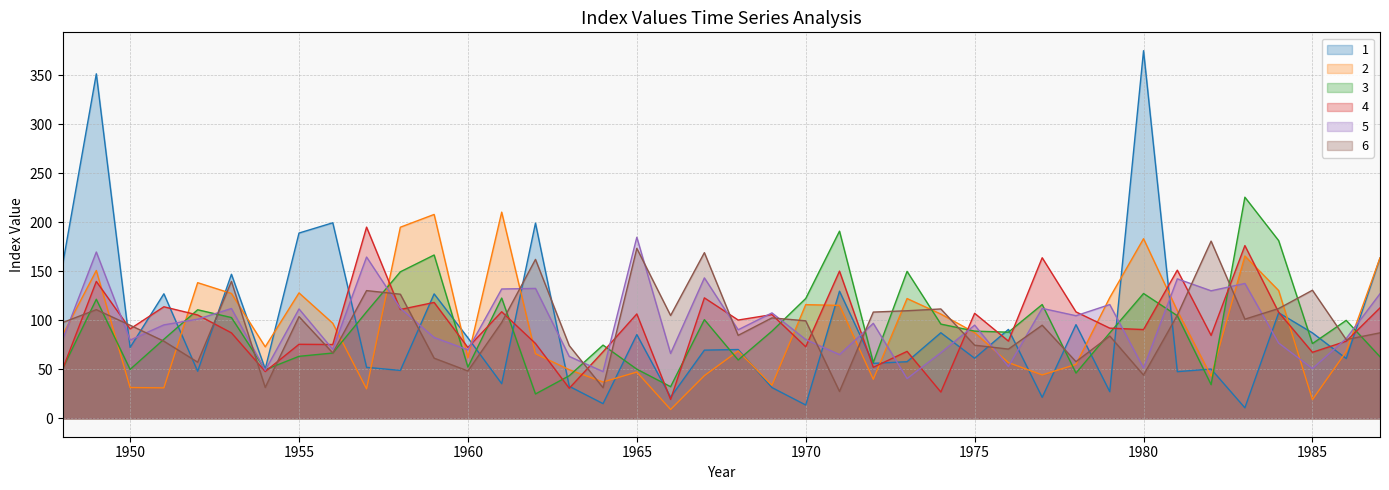

How many categories are shown in the chart?

40